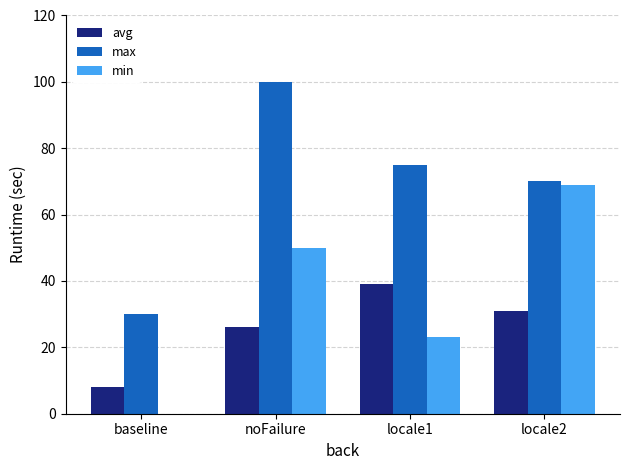

How many min values are between 23 and 69?

3